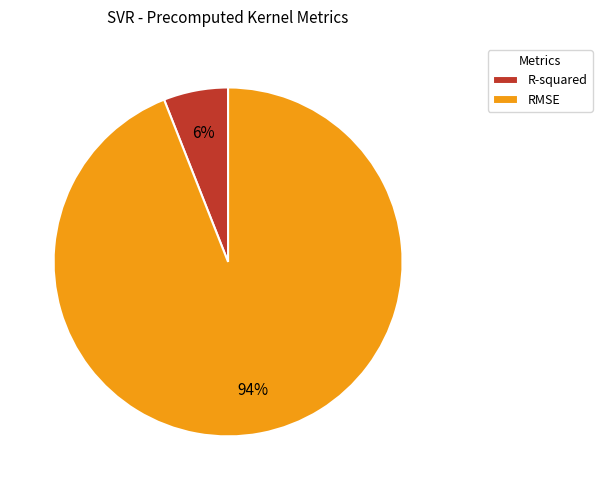

Which slice is the smallest?

R-squared